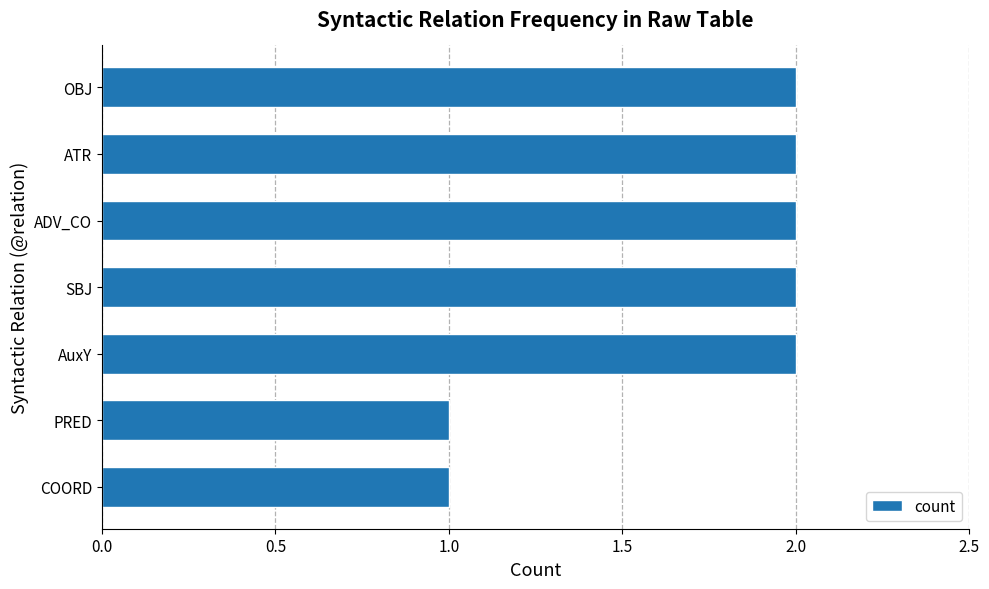

Between ADV_CO and COORD, which is larger?

ADV_CO